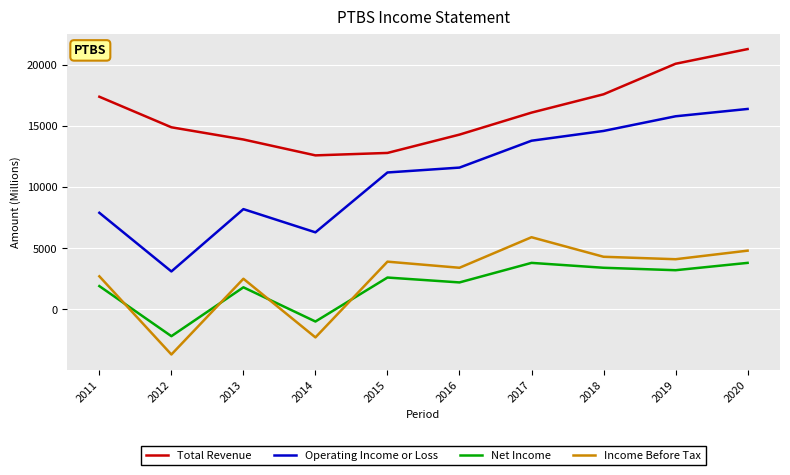

Rank the series at 2017 from lowest to highest value.

Net Income, Income Before Tax, Operating Income or Loss, Total Revenue